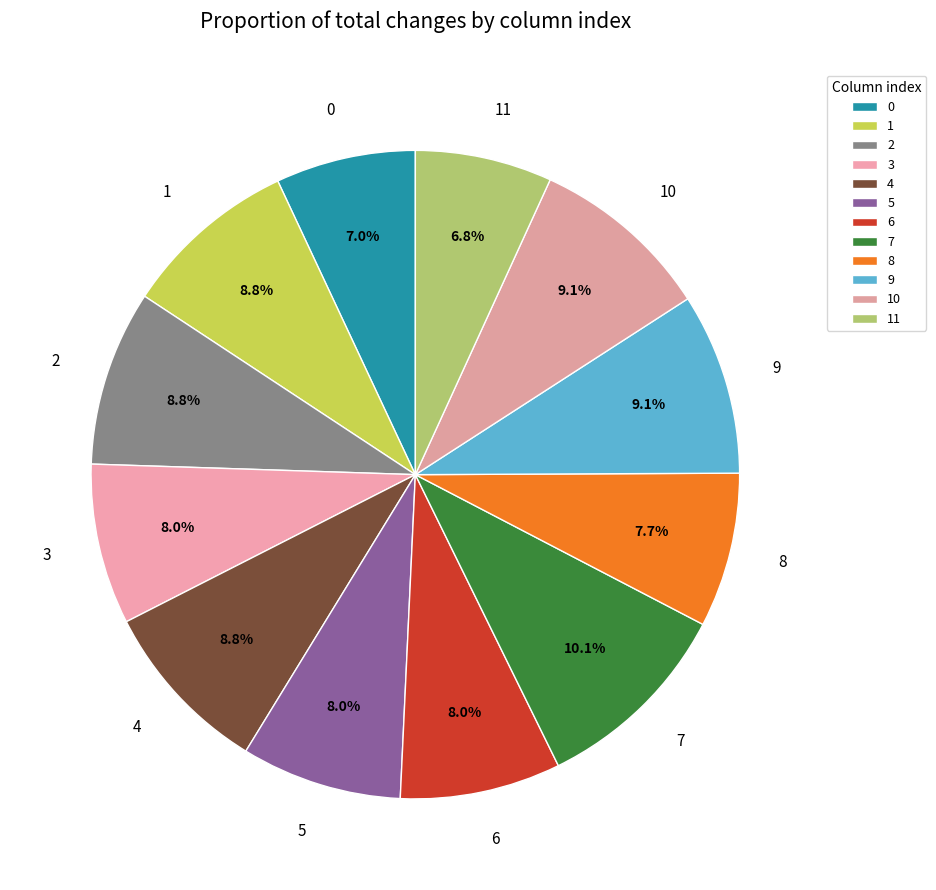

True or false: 7 accounts for 10% of the total.

True